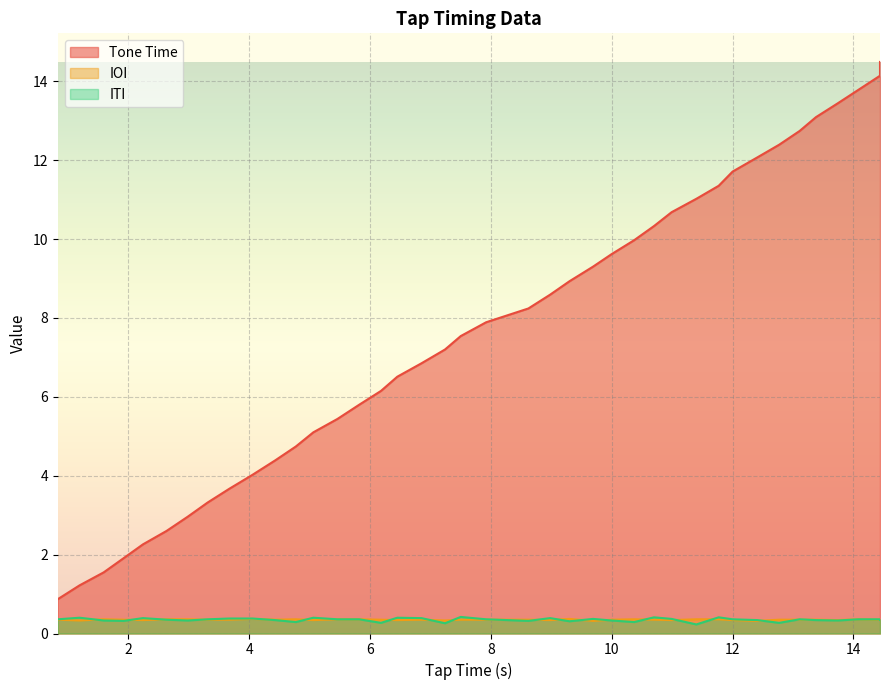

Where does the Tone Time series first go above 7?

7.24